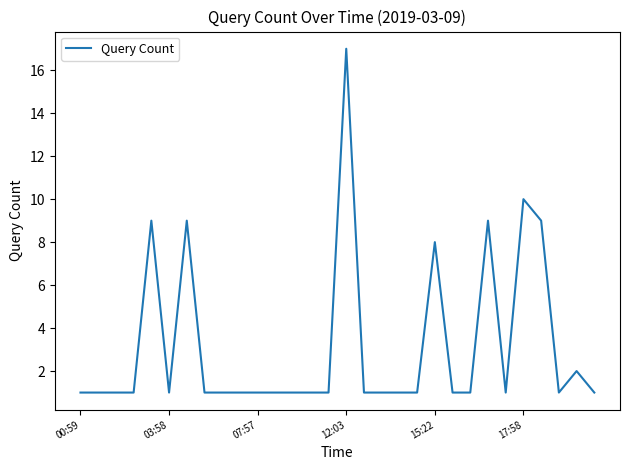

What is the maximum value shown in the chart?

17